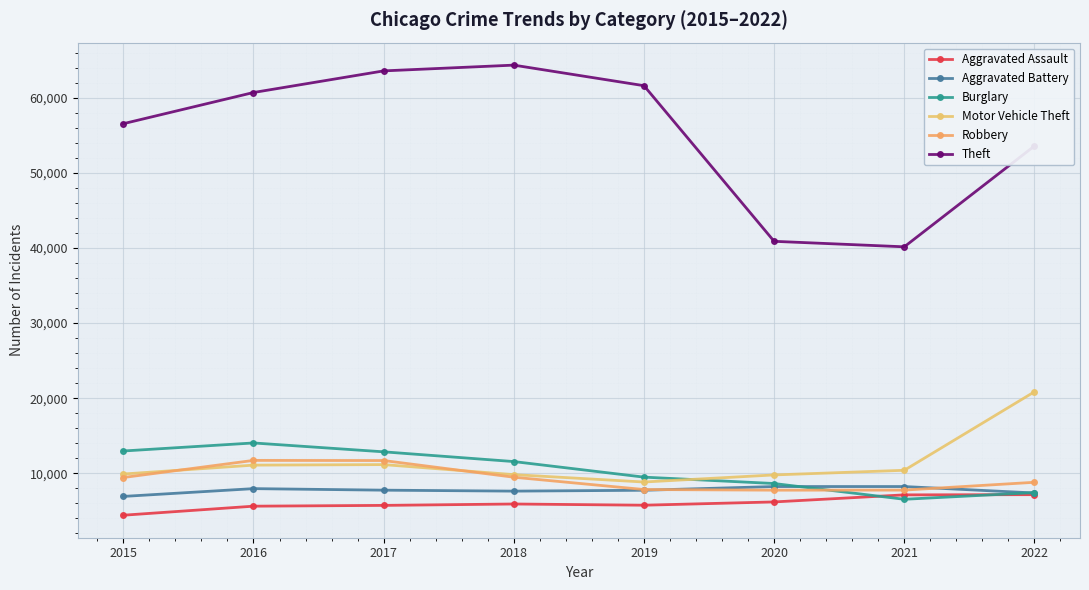

What is the total value across all series at 2022?

105174